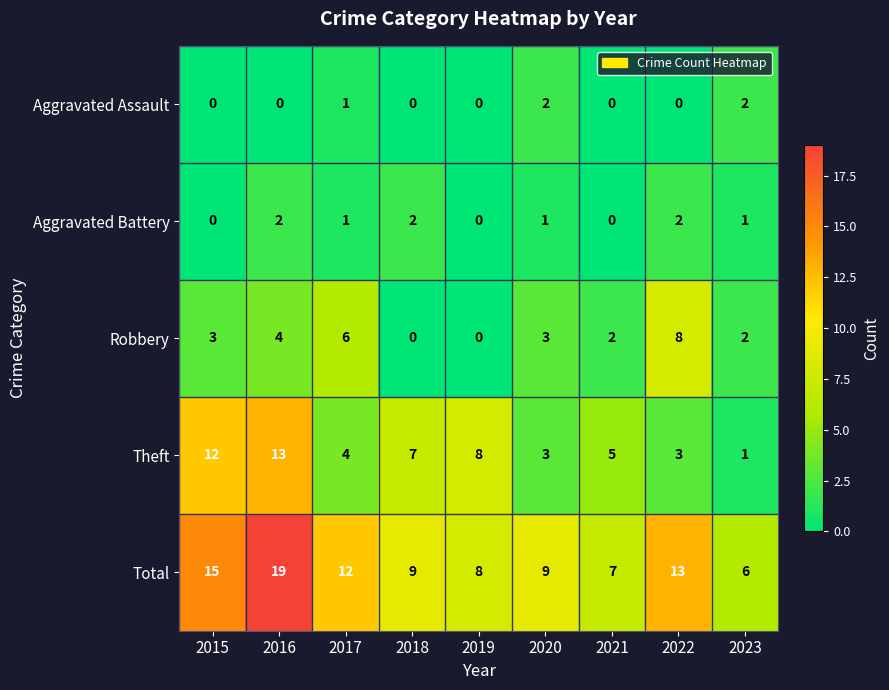

Rank the series at 2022 from highest to lowest value.

Total, Robbery, Theft, Aggravated Battery, Aggravated Assault